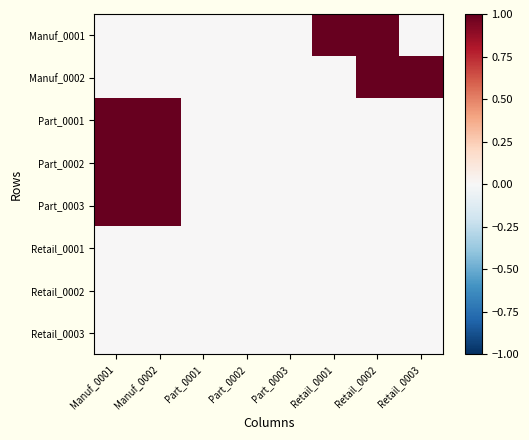

Which has a higher value, Part_0003 or Retail_0003?

Part_0003